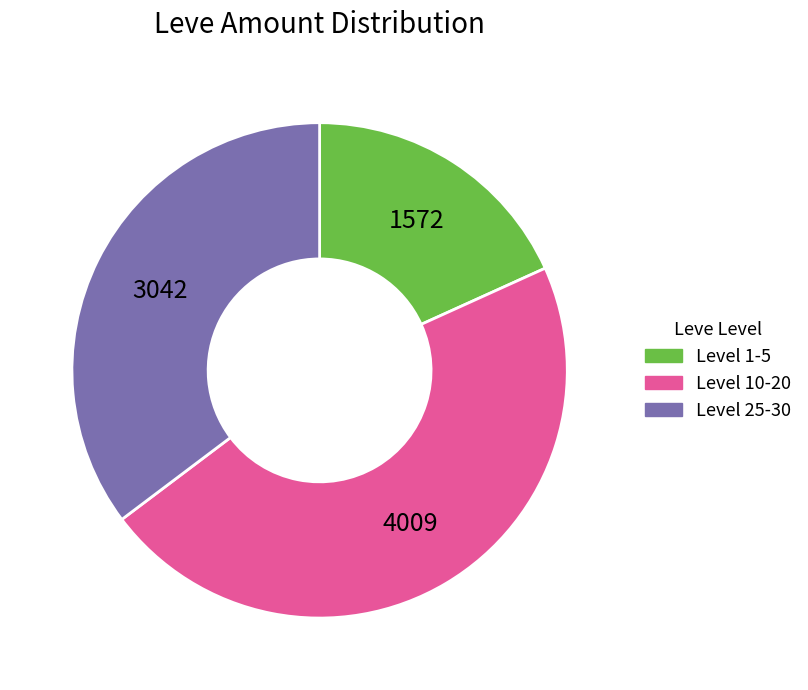

Is there any slice that represents more than half of the pie?

No